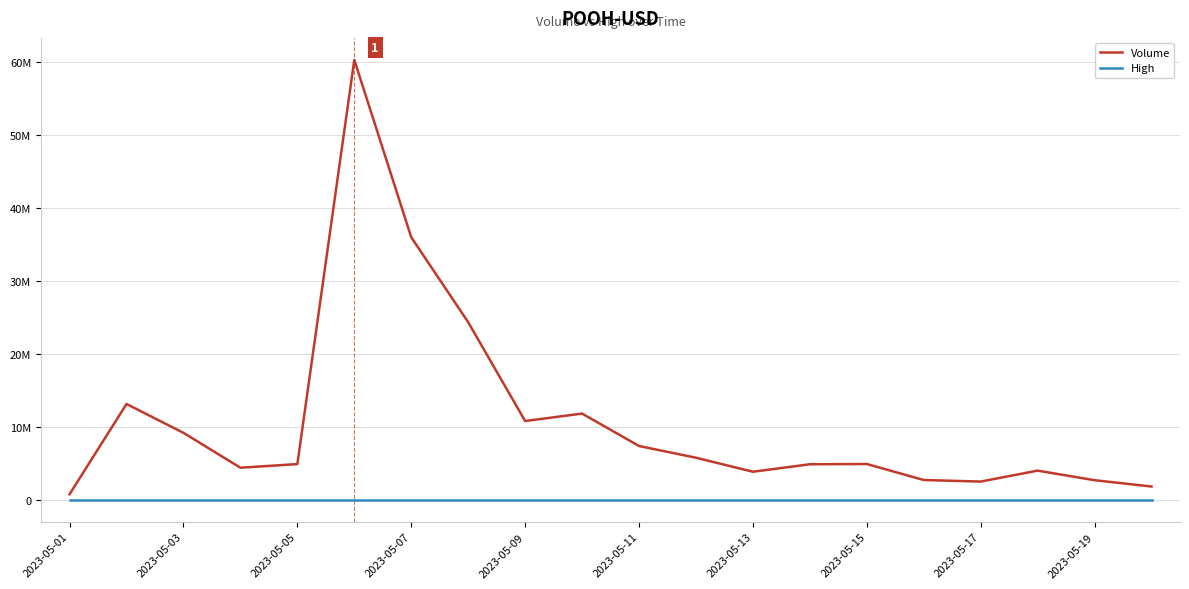

True or false: High has more than 1 interior local peaks.

False